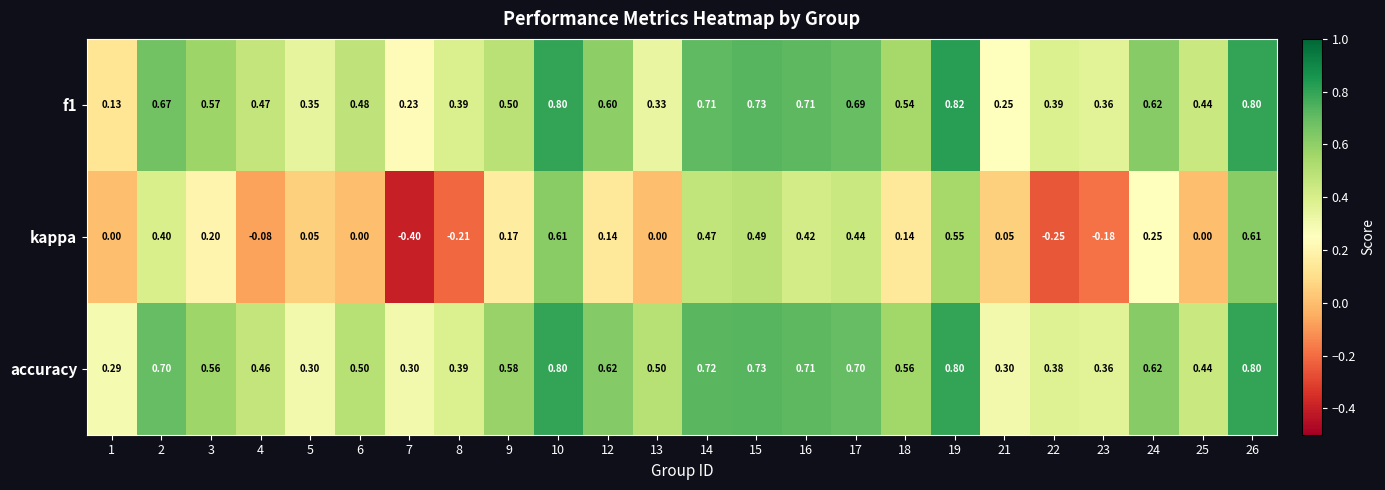

Is the value of accuracy at 1 greater than the value of kappa at 2?

No